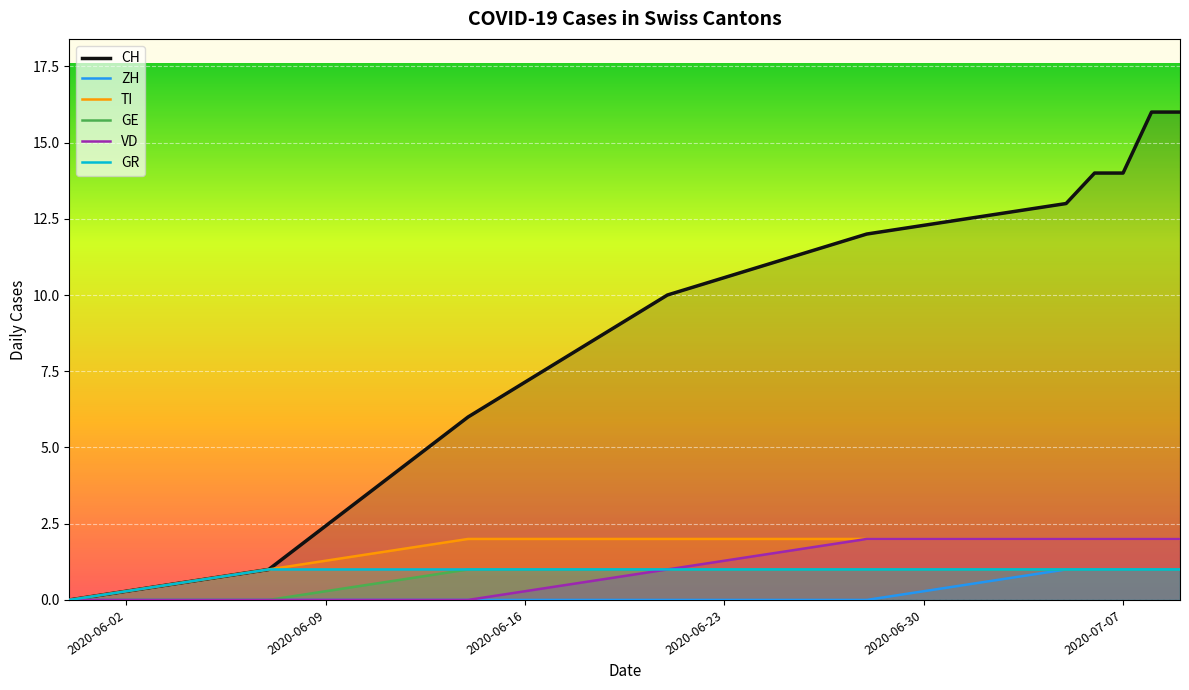

Which series has the largest total across all categories?

CH